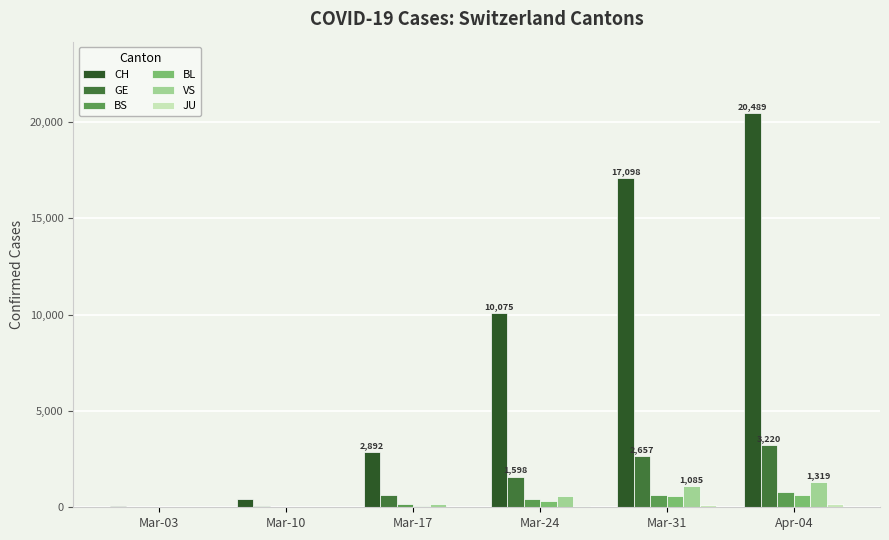

Which label corresponds to the largest value in the chart?

Apr-04